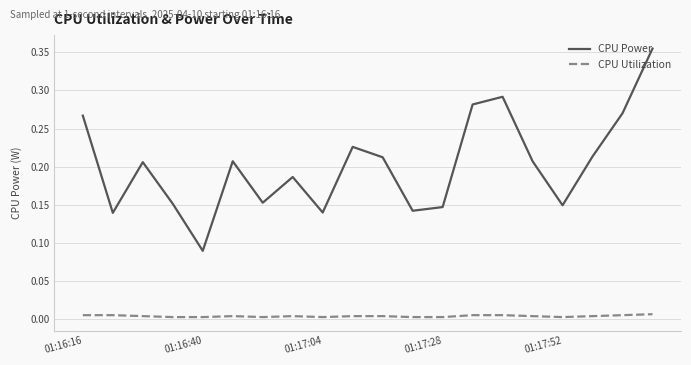

What are all the series names shown in the legend?

CPU Power, CPU Utilization